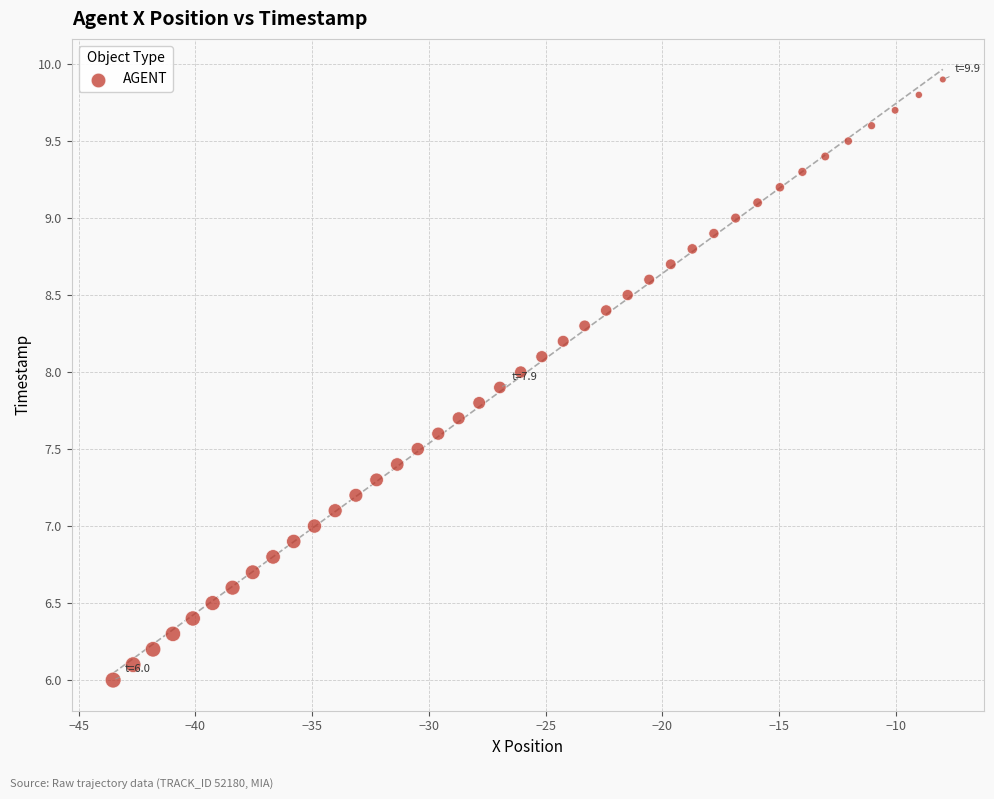

What is the range of X values (max minus min)?

35.5